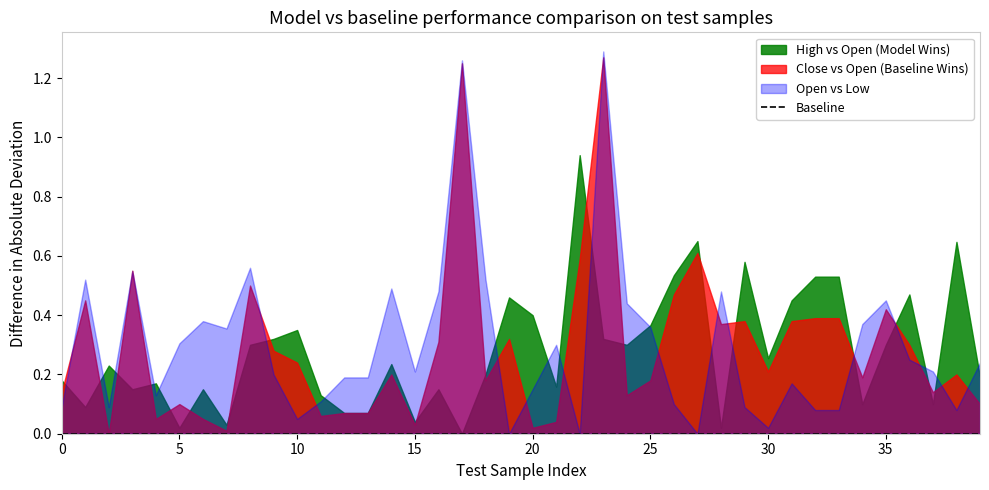

Rank the series at 20 from highest to lowest value.

High vs Open (Model Wins), Open vs Low, Close vs Open (Baseline Wins)